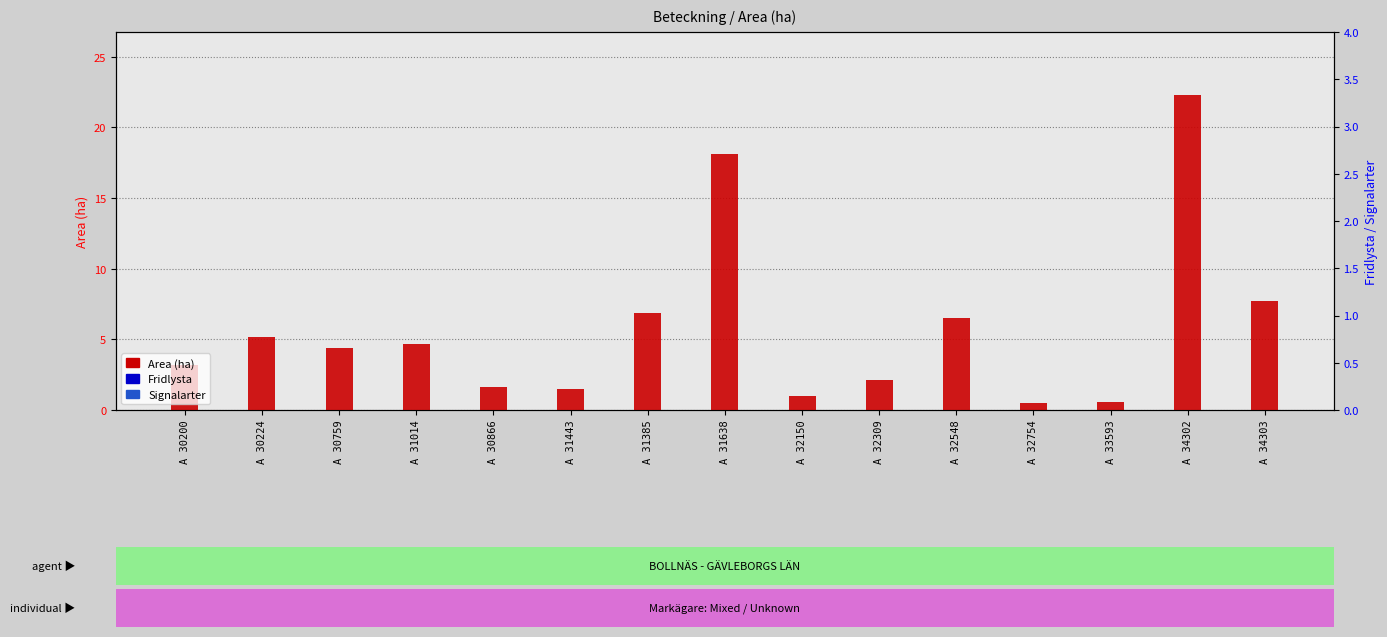

Reading left to right, list all the values displayed in this chart.

Area (ha): 3.2	5.2	4.4	4.7	1.6	1.5	6.9	18.1	1.0	2.1	6.5	0.5	0.6	22.3	7.7
Fridlysta: 0.0	0.0	0.0	0.0	0.0	0.0	0.0	0.0	0.0	0.0	0.0	0.0	0.0	0.0	0.0
Signalarter: 0.0	0.0	0.0	0.0	0.0	0.0	0.0	0.0	0.0	0.0	0.0	0.0	0.0	0.0	0.0